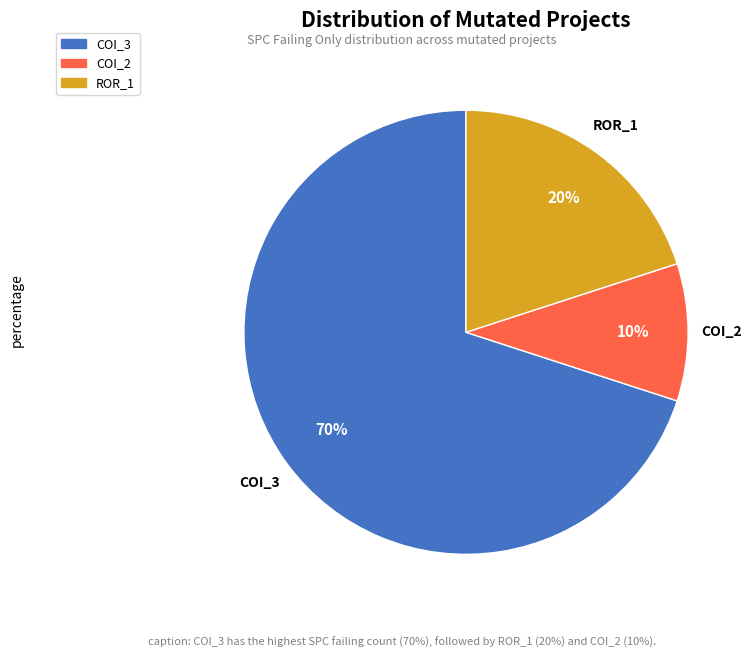

How many slices are in this pie chart?

3